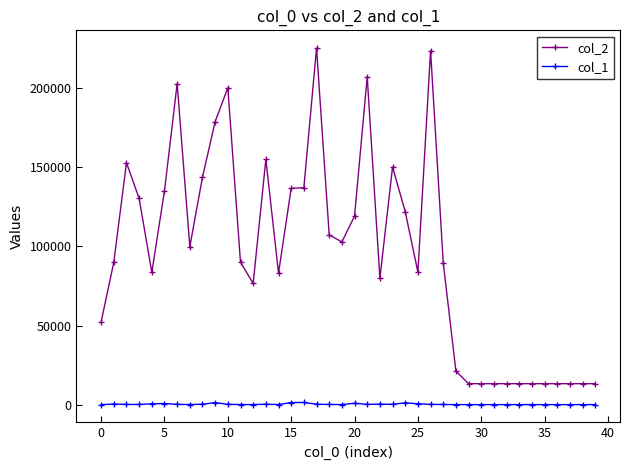

What is the average value of the col_2 series?

95659